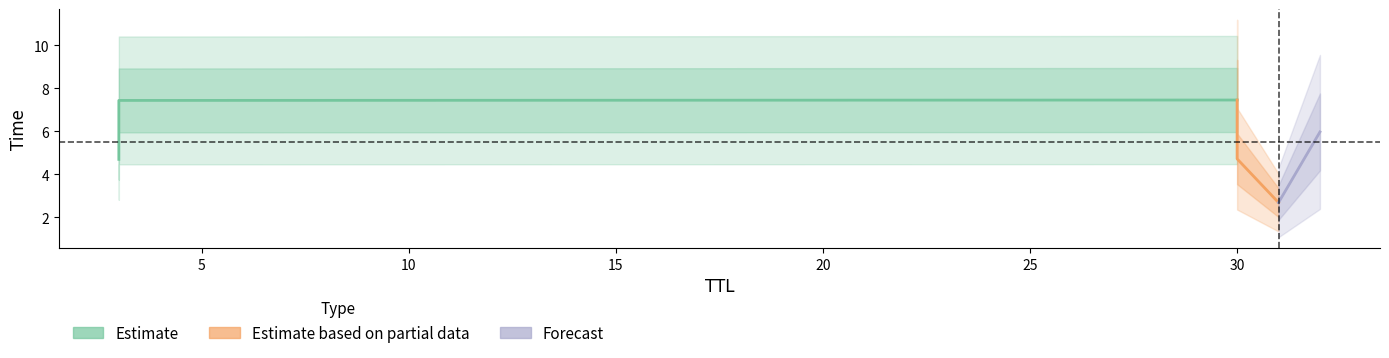

Where is the data nearest to the value 5?

30